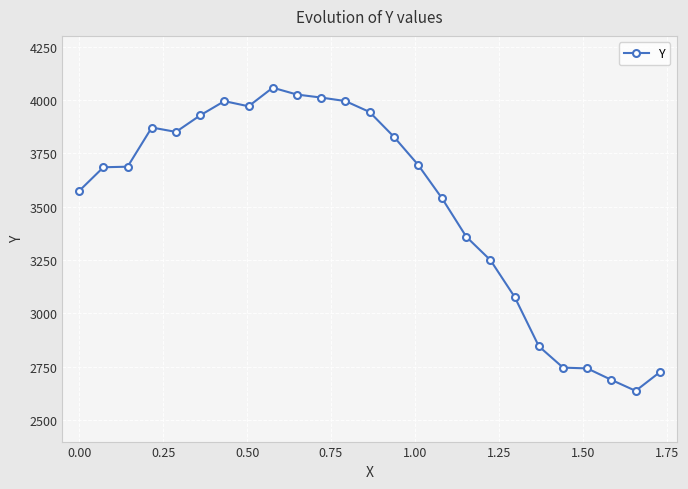

What is the sum of all values?

87729.0